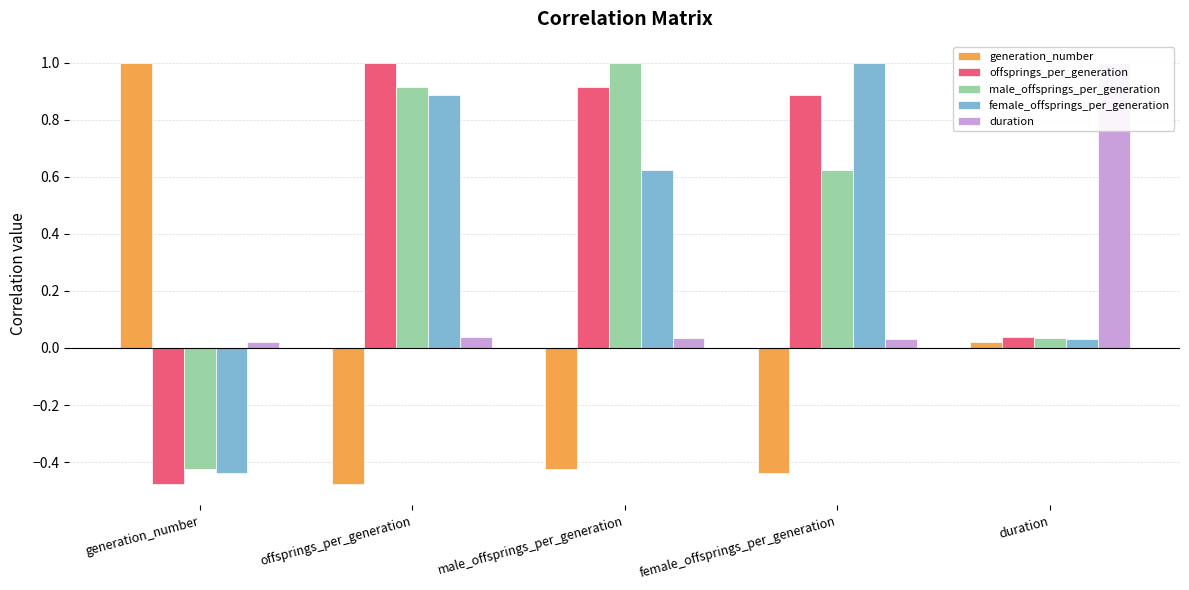

What is the label of the 2nd bar from the left?

offsprings_per_generation